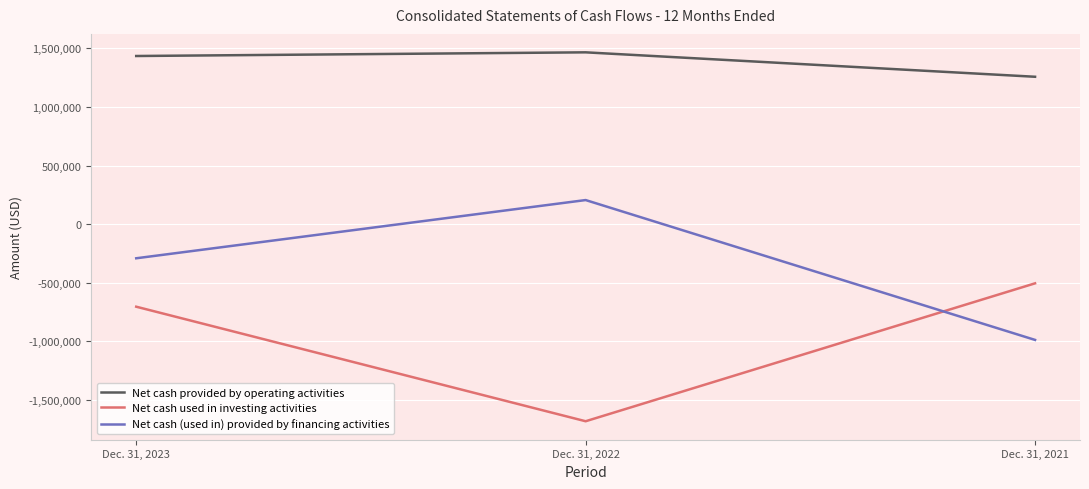

Reading right to left, list all the values displayed in this chart.

Net cash provided by operating activities: Dec. 31, 2021=1258285	Dec. 31, 2022=1466971	Dec. 31, 2023=1435610
Net cash used in investing activities: Dec. 31, 2021=-506164	Dec. 31, 2022=-1684240	Dec. 31, 2023=-705792
Net cash (used in) provided by financing activities: Dec. 31, 2021=-989532	Dec. 31, 2022=205101	Dec. 31, 2023=-292161